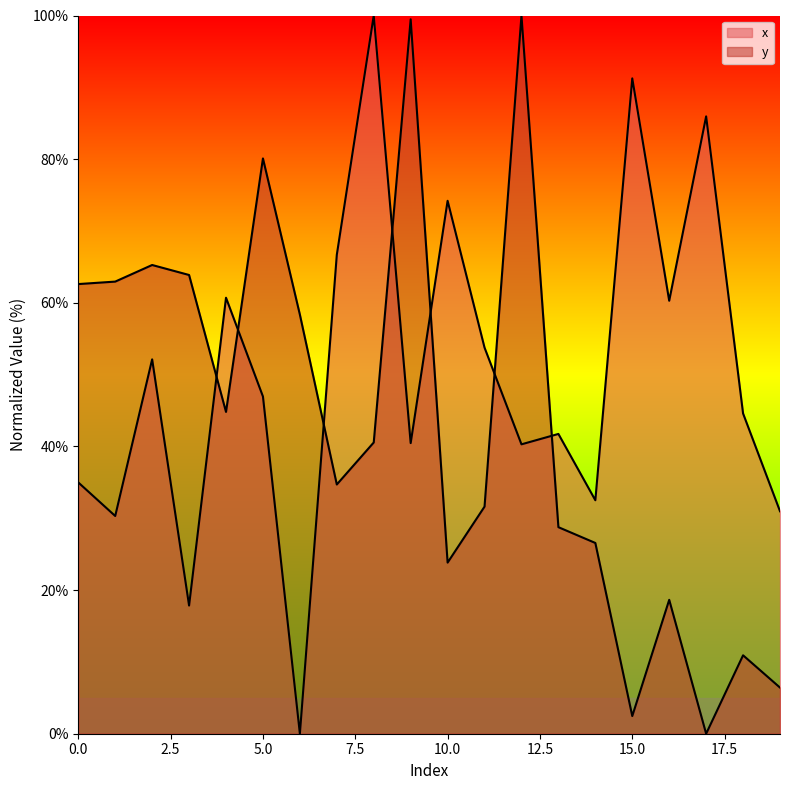

In x, how many points are higher than both neighbors (excluding endpoints)?

7